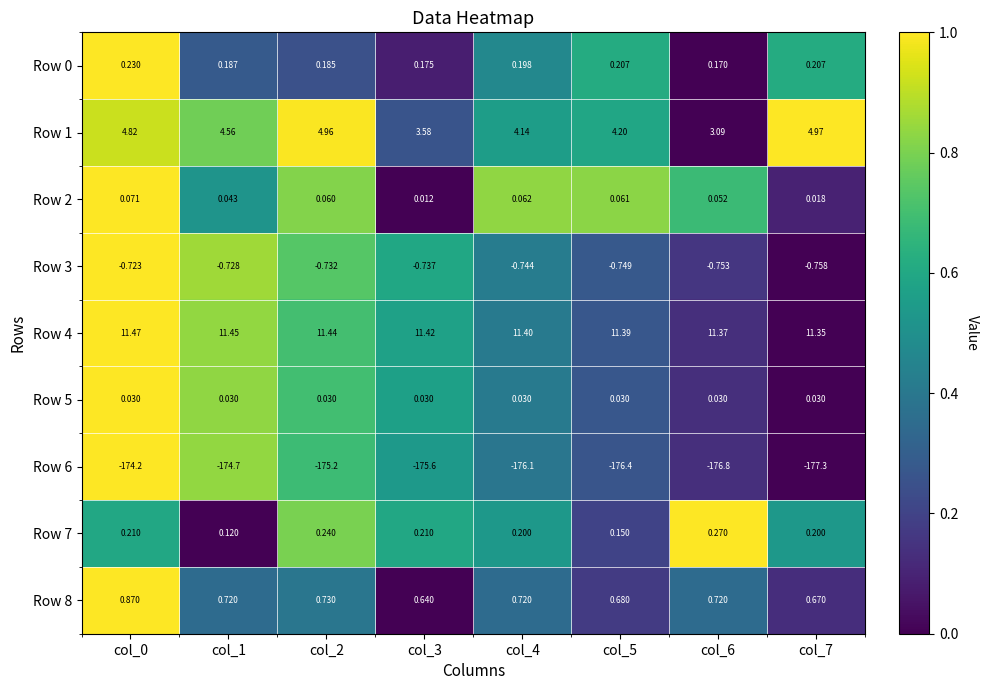

Is the value of Row 8 at col_0 greater than the value of Row 7 at col_6?

Yes